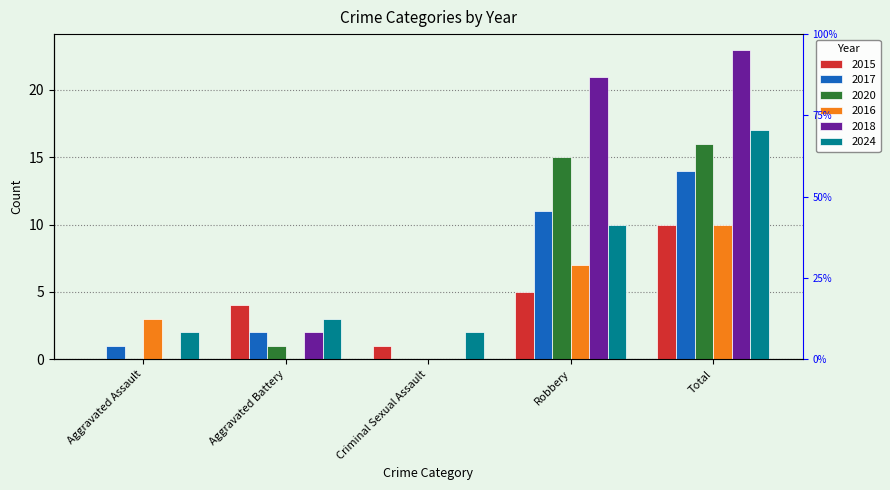

Reading left to right, list all the values displayed in this chart.

2015: Aggravated Assault=0	Aggravated Battery=4	Criminal Sexual Assault=1	Robbery=5	Total=10
2017: Aggravated Assault=1	Aggravated Battery=2	Criminal Sexual Assault=0	Robbery=11	Total=14
2020: Aggravated Assault=0	Aggravated Battery=1	Criminal Sexual Assault=0	Robbery=15	Total=16
2016: Aggravated Assault=3	Aggravated Battery=0	Criminal Sexual Assault=0	Robbery=7	Total=10
2018: Aggravated Assault=0	Aggravated Battery=2	Criminal Sexual Assault=0	Robbery=21	Total=23
2024: Aggravated Assault=2	Aggravated Battery=3	Criminal Sexual Assault=2	Robbery=10	Total=17